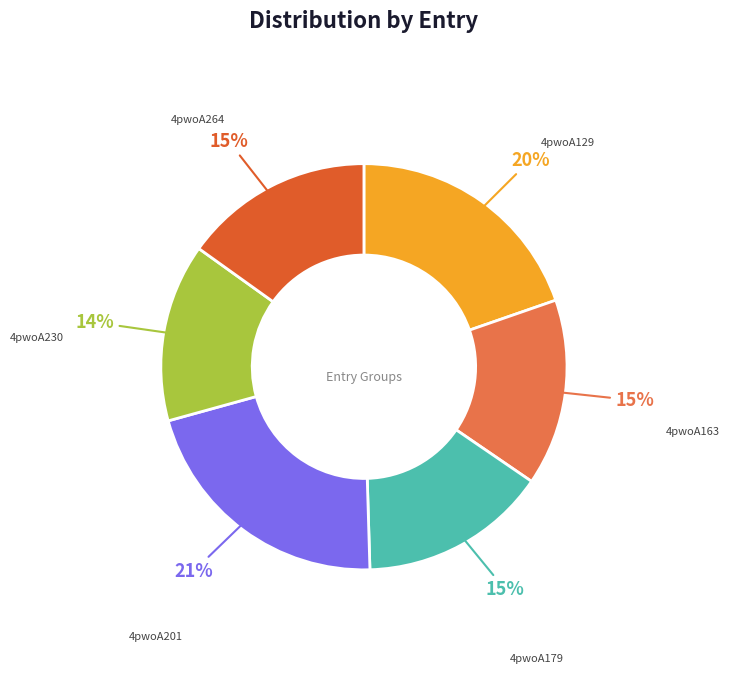

To the nearest percent, what percentage of the pie is 4pwoA163?

15%